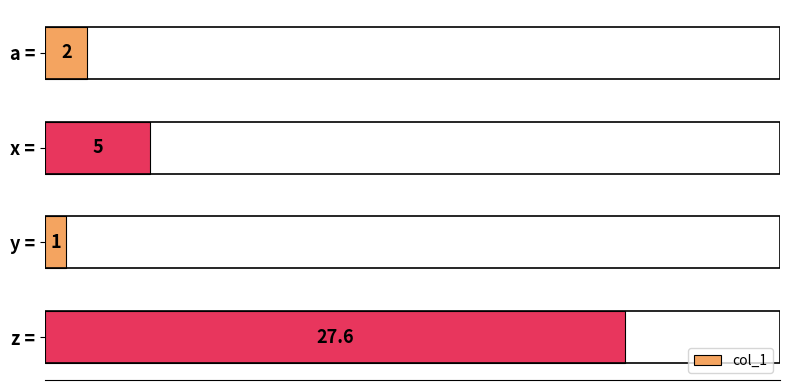

Does the chart contain any negative values?

No